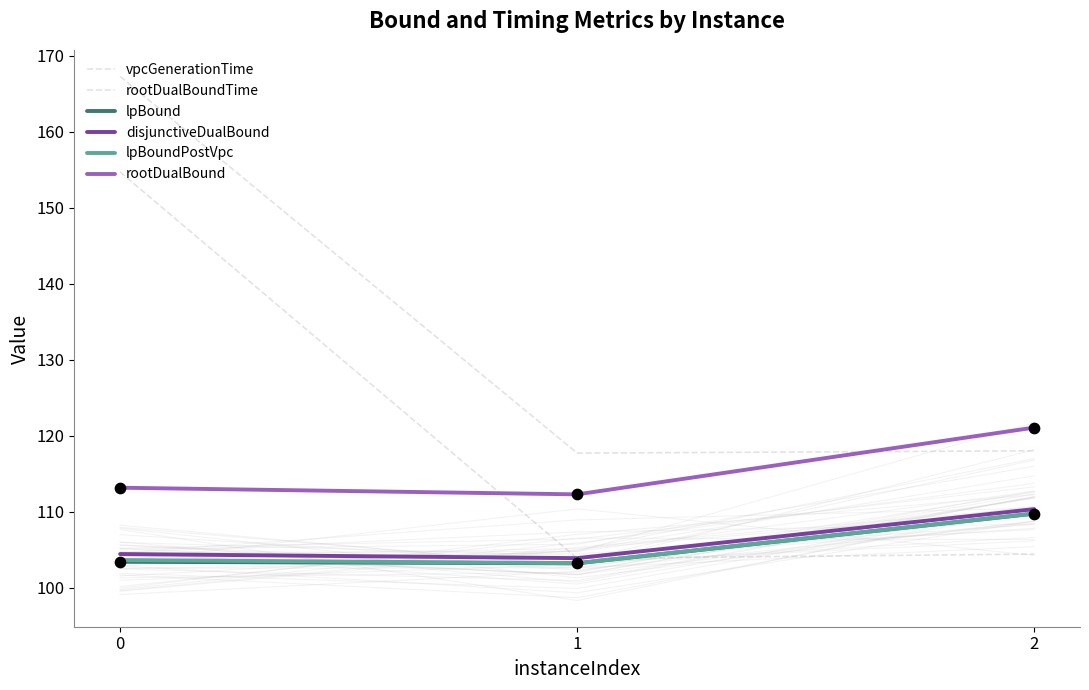

What is the total value across all series at 1?

644.2